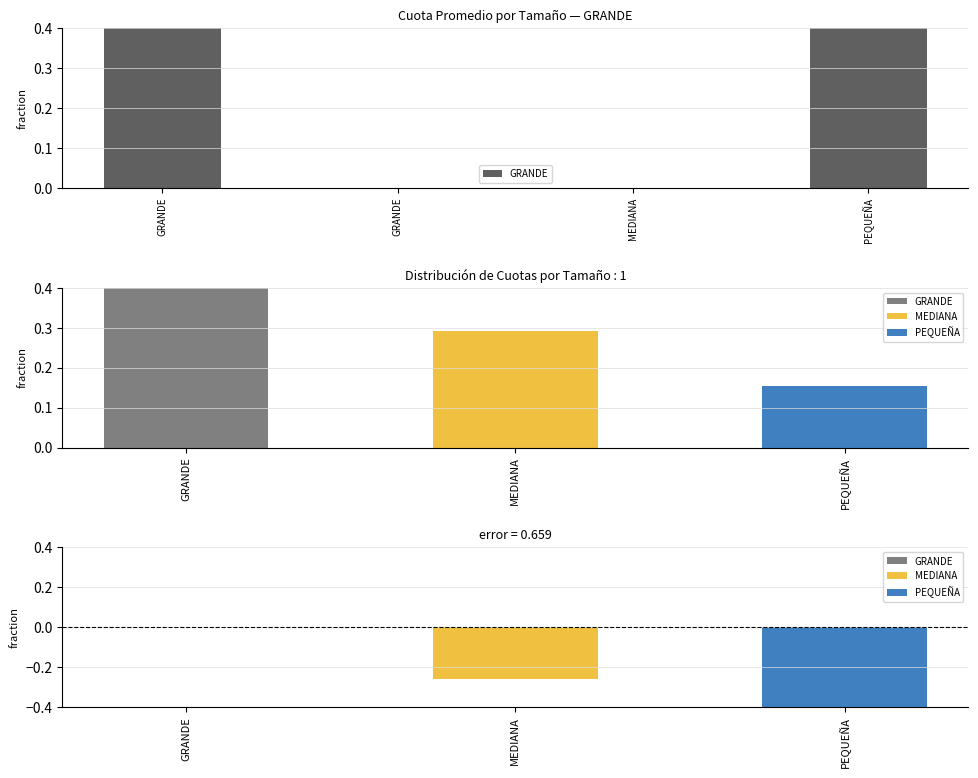

Does the chart contain stacked bars?

No